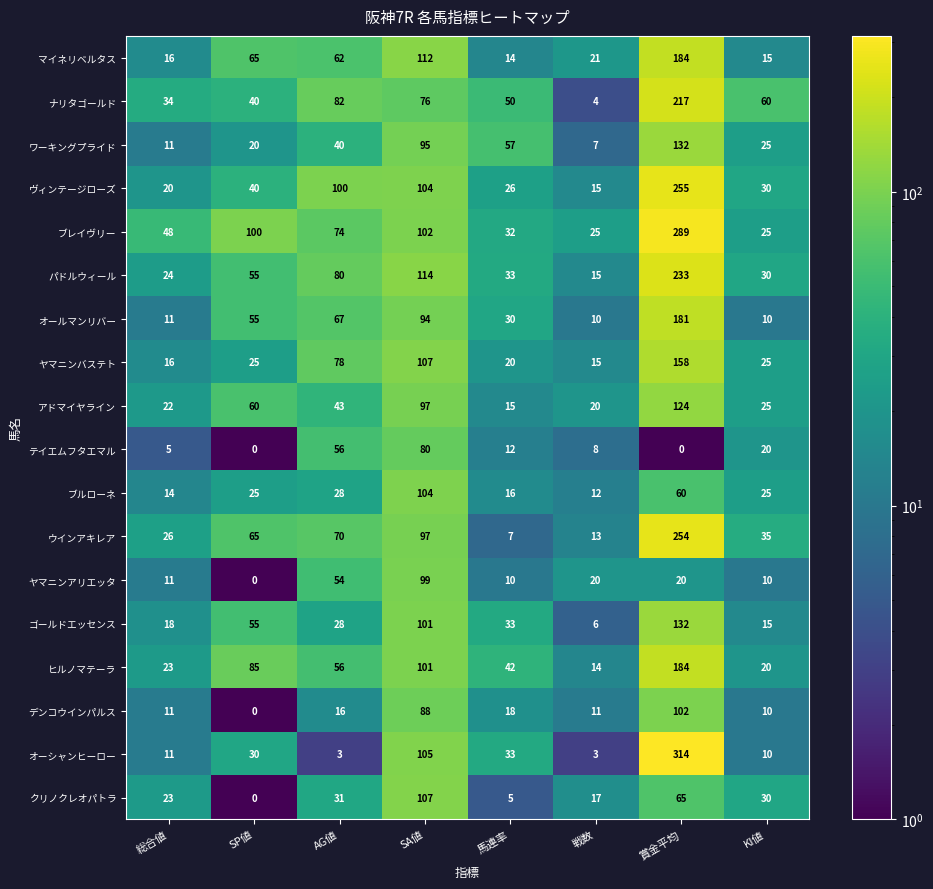

At which category is the sum across all series the highest?

賞金平均